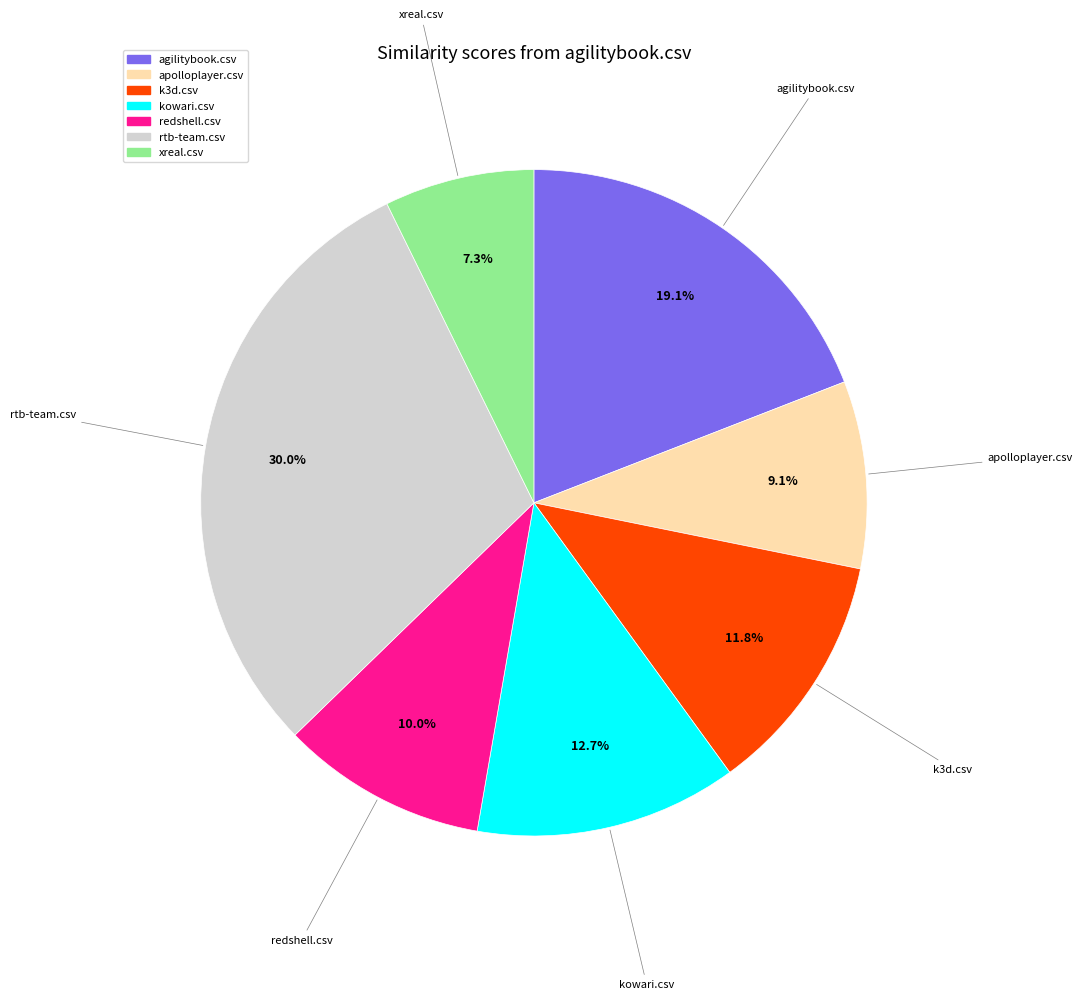

How many slices are in this pie chart?

7